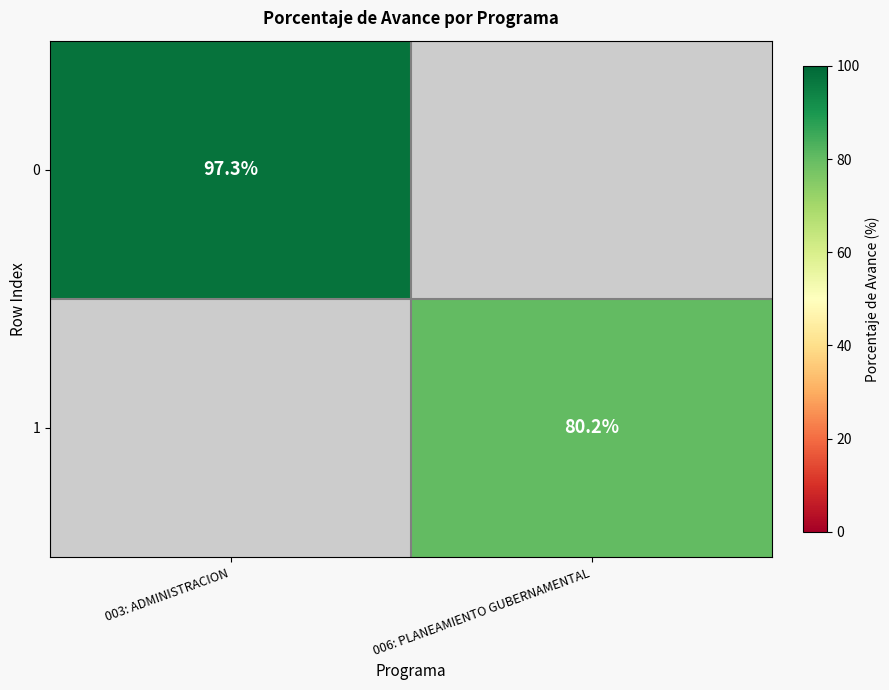

True or false: 1 has a value of 137.8 at 006: PLANEAMIENTO GUBERNAMENTAL.

False